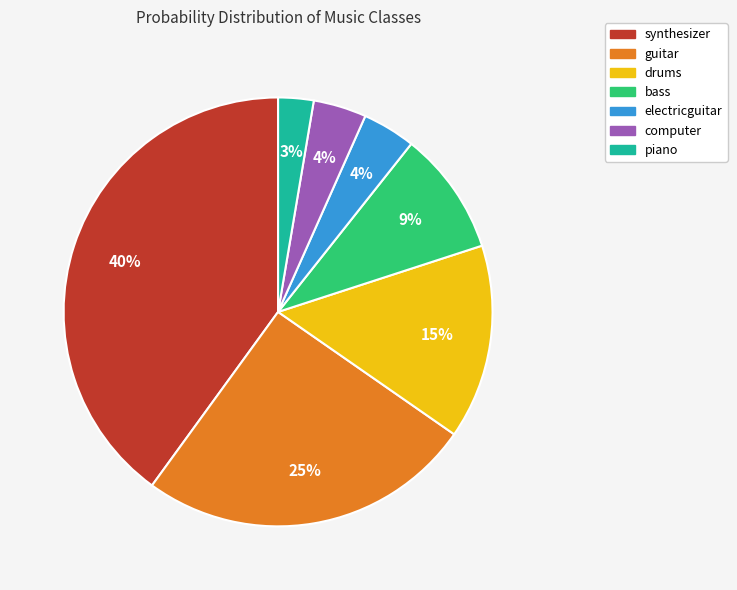

Is the sum of piano and drums greater than half?

No